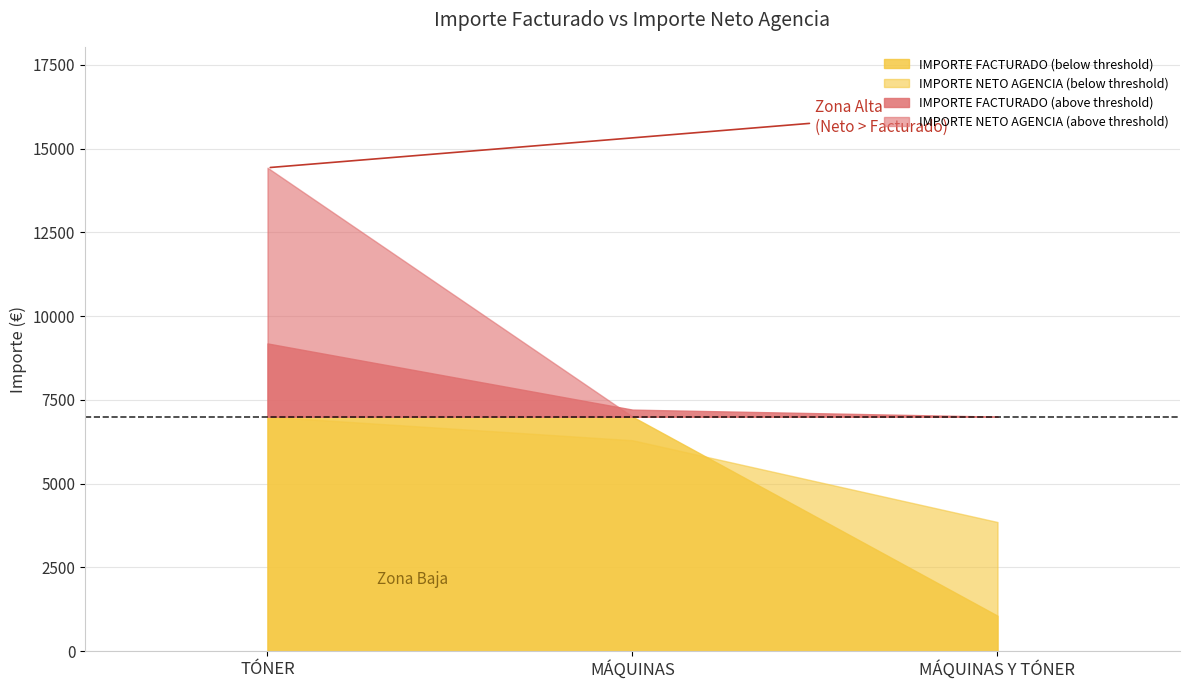

What position from the right is TÓNER?

3